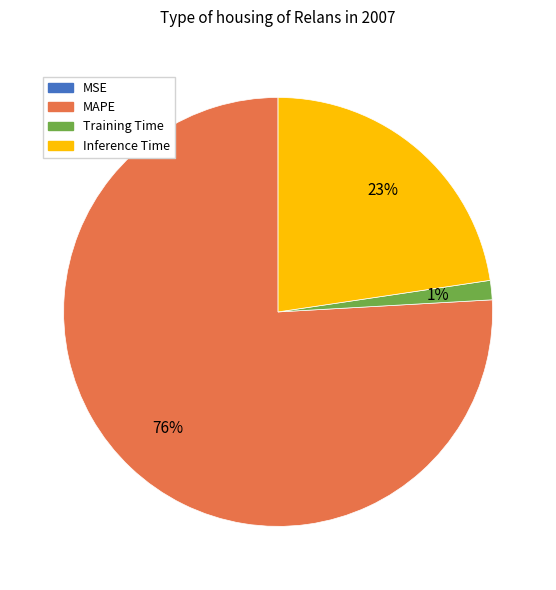

To the nearest percent, what is the average slice percentage?

25%